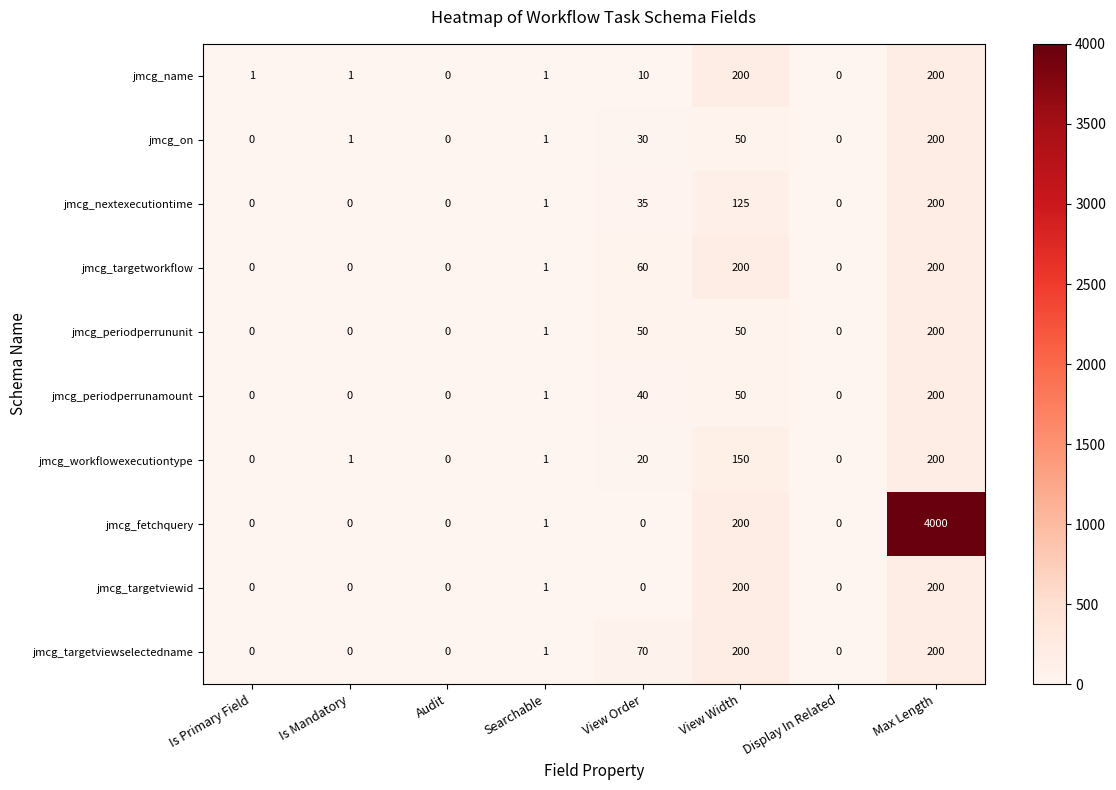

Where is jmcg_on nearest to the value 100?

View Width